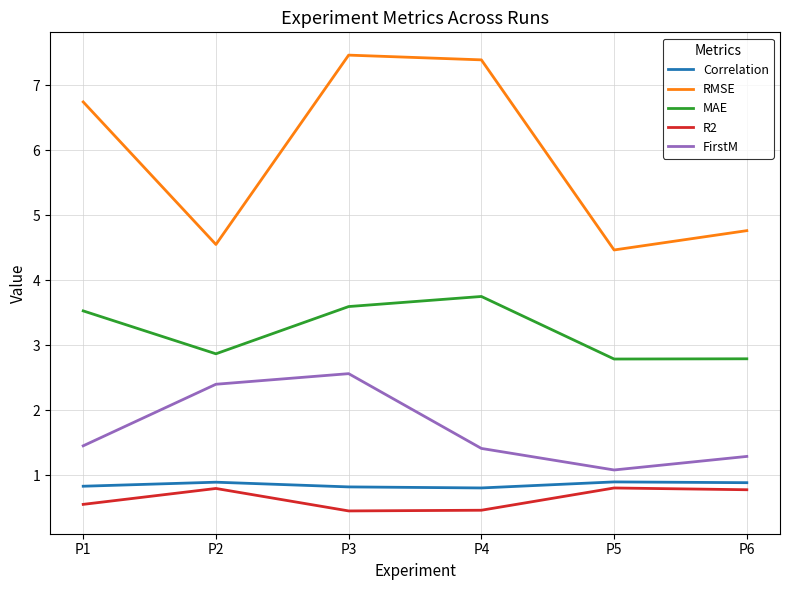

List the series in order of their peak value, highest first.

RMSE, MAE, FirstM, Correlation, R2